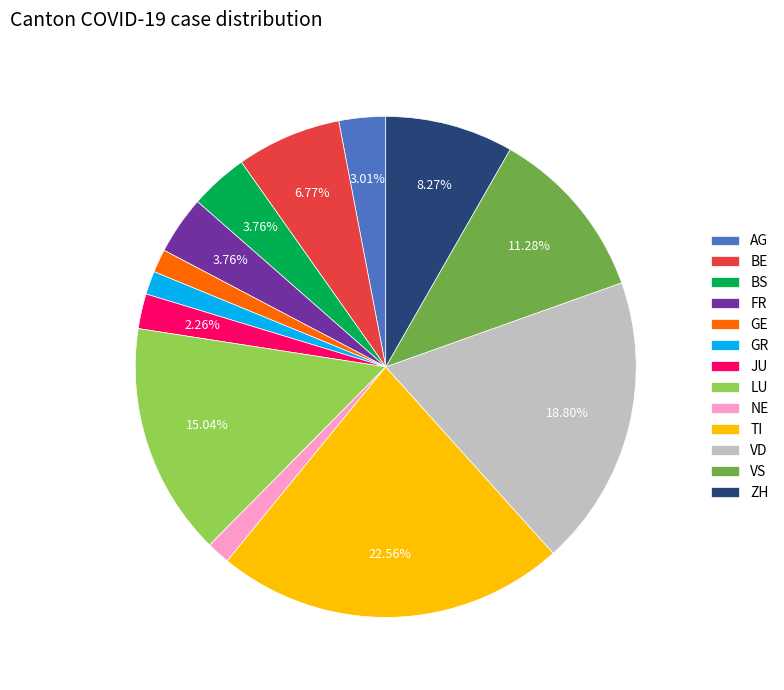

Count the number of slices in the pie.

13